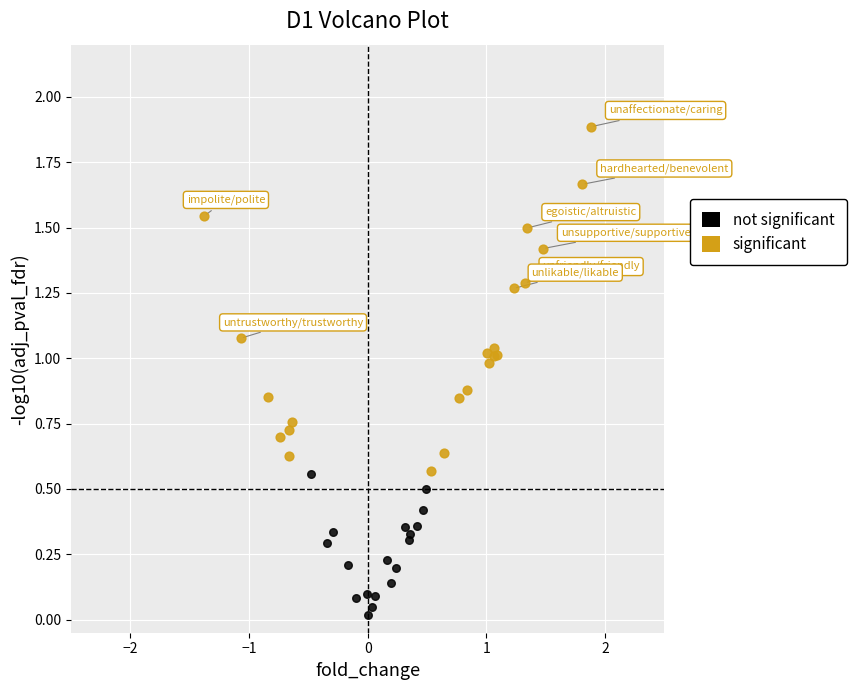

Which series contains the highest Y value?

significant